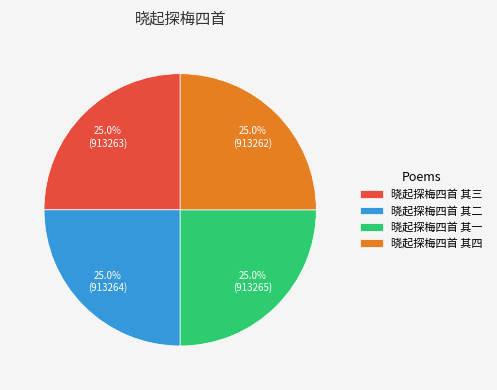

Is it true that 晓起探梅四首 其四 is 16% of the pie?

False